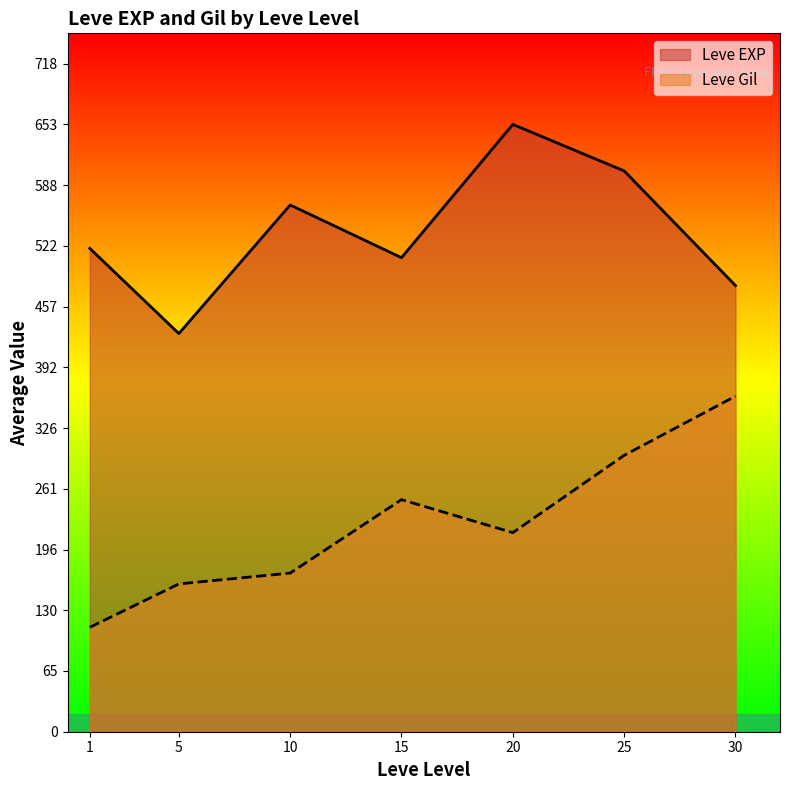

How many lines are shown in the chart?

2